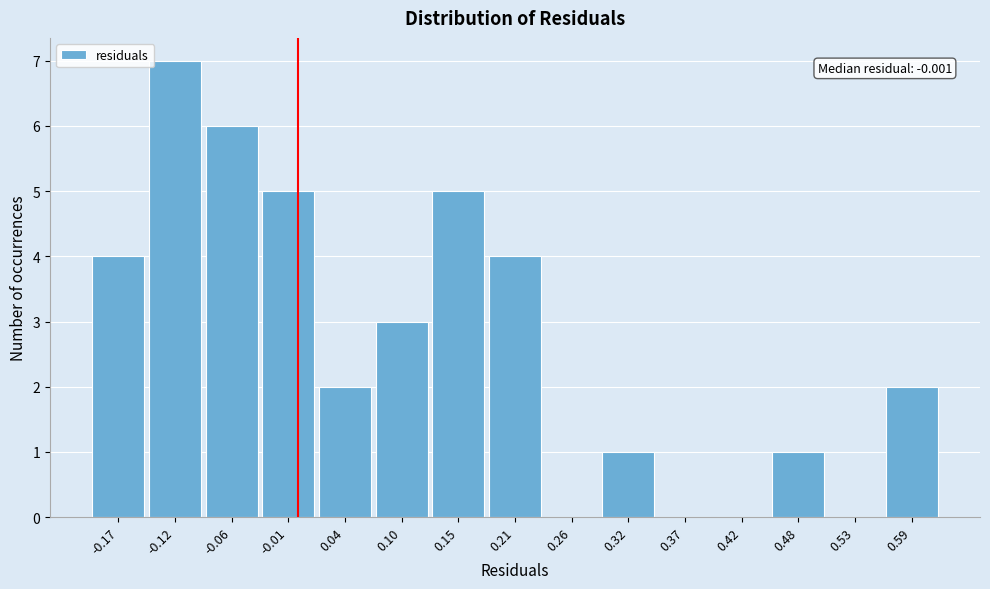

Which range on the x-axis has the tallest bar?

-0.15 to -0.09